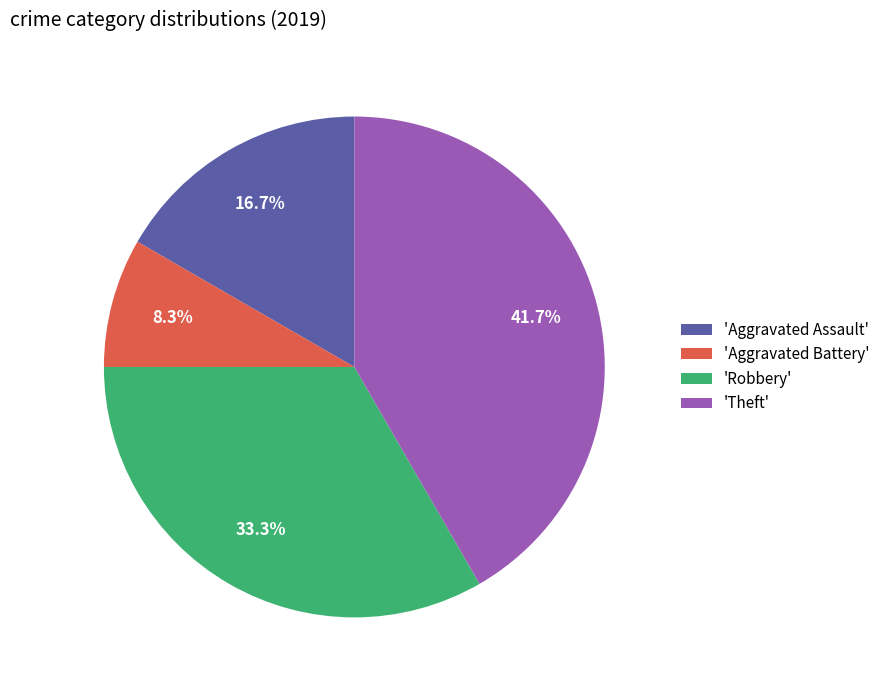

Combined, do 'Aggravated Battery' and 'Aggravated Assault' account for over 50%?

No